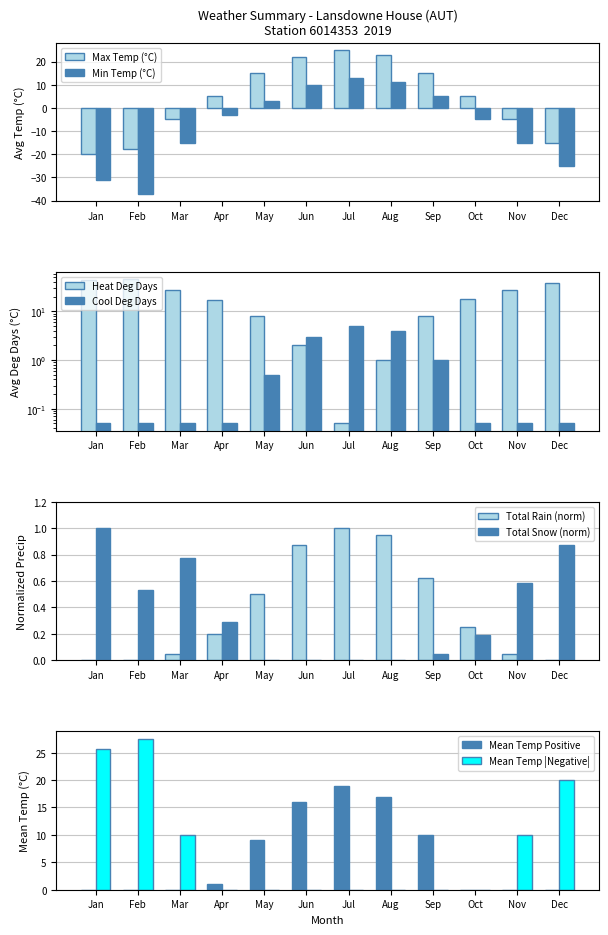

Is the value of Min Temp (°C) at May greater than the value of Max Temp (°C) at Mar?

Yes